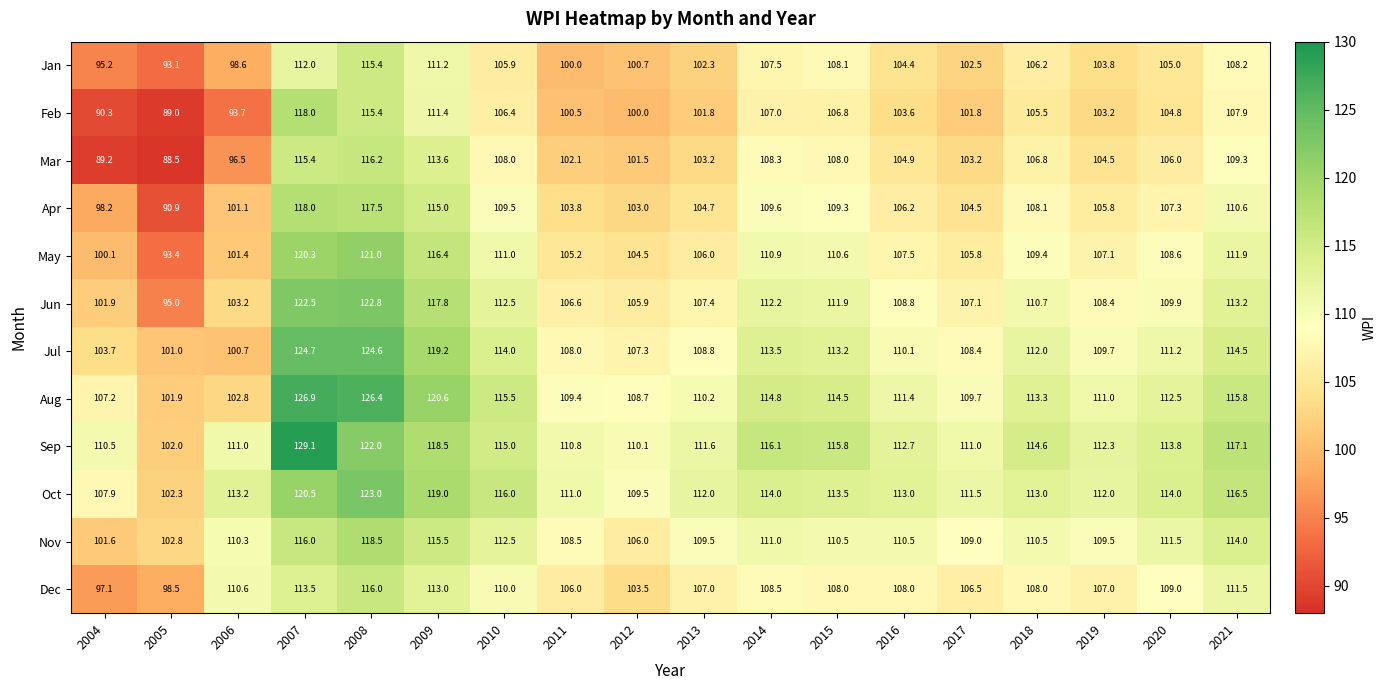

What is the sum of all Jun values?

1977.8